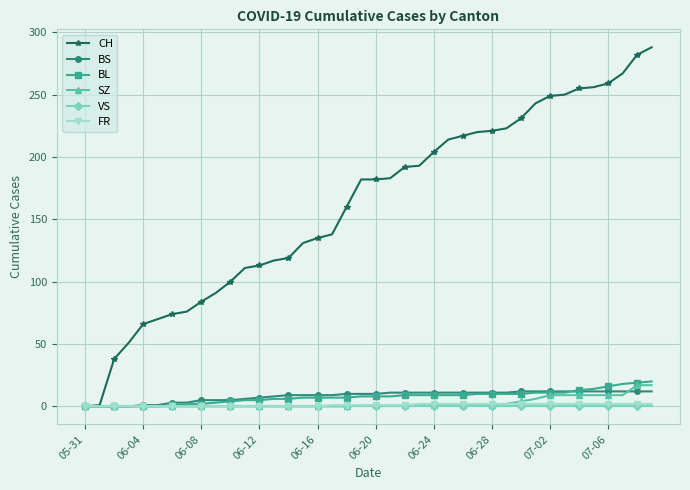

Is this an area chart (filled region under the line)?

No